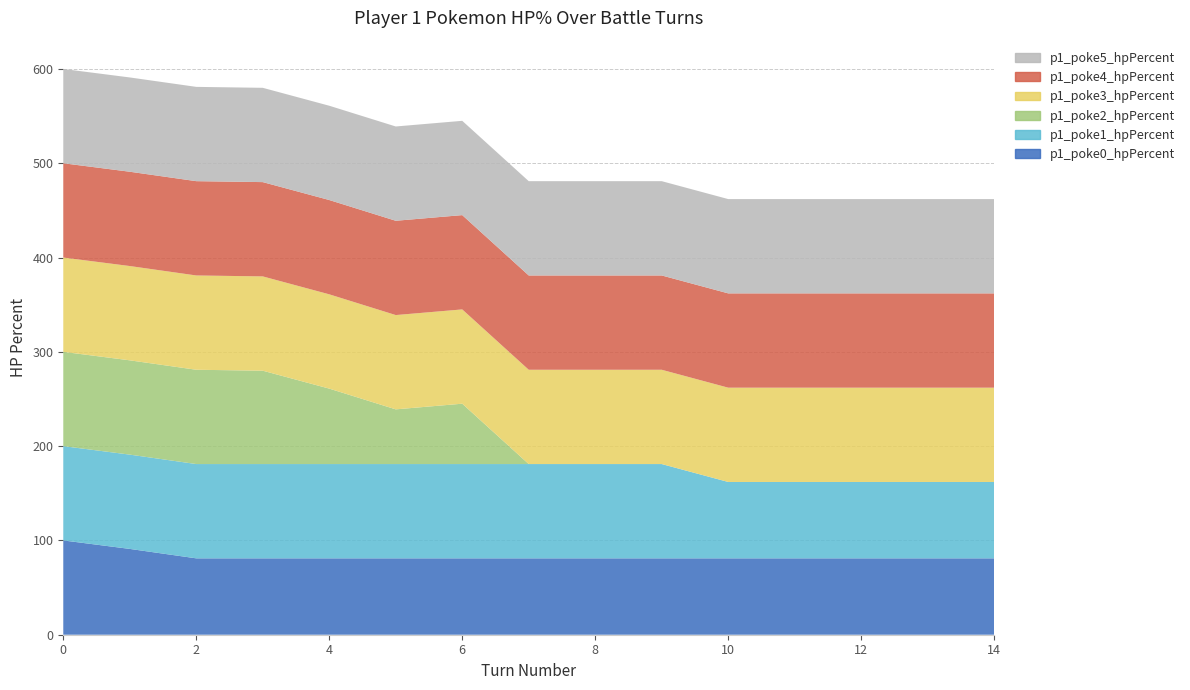

Reading left to right, extract all data points from this chart.

p1_poke0_hpPercent: 100	91	81	81	81	81	81	81	81	81	81	81	81	81	81
p1_poke1_hpPercent: 100	100	100	100	100	100	100	100	100	100	81	81	81	81	81
p1_poke2_hpPercent: 100	100	100	99	80	58	64	0	0	0	0	0	0	0	0
p1_poke3_hpPercent: 100	100	100	100	100	100	100	100	100	100	100	100	100	100	100
p1_poke4_hpPercent: 100	100	100	100	100	100	100	100	100	100	100	100	100	100	100
p1_poke5_hpPercent: 100	100	100	100	100	100	100	100	100	100	100	100	100	100	100